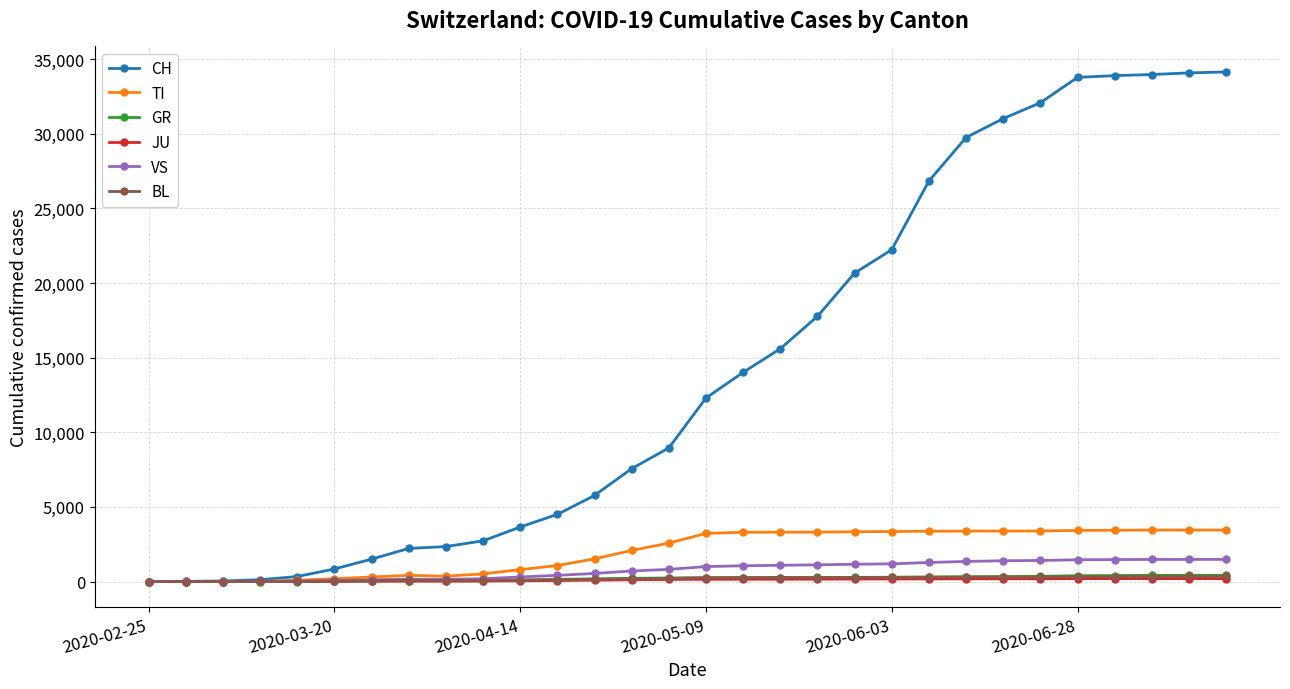

Does the chart have visible grid lines?

Yes